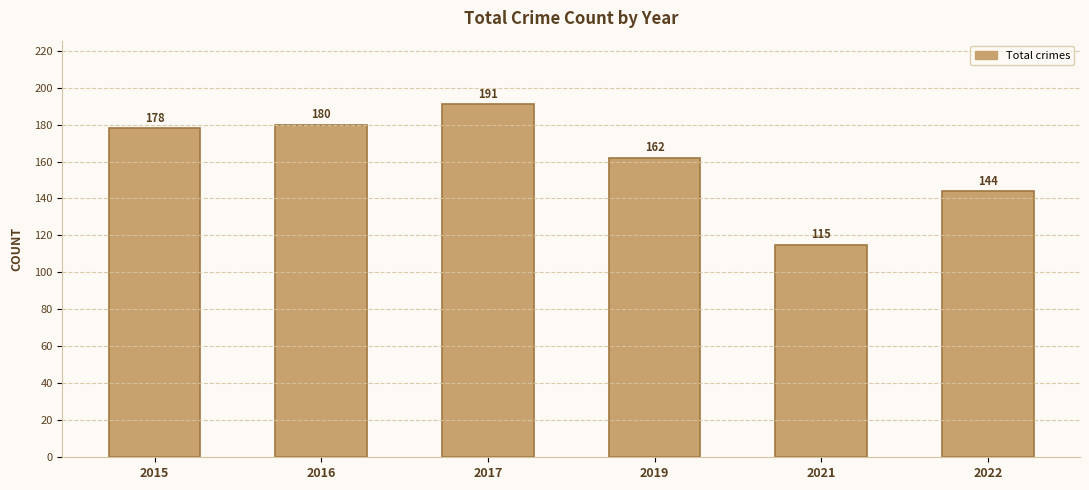

True or false: the data shows 162 at 2019.

True